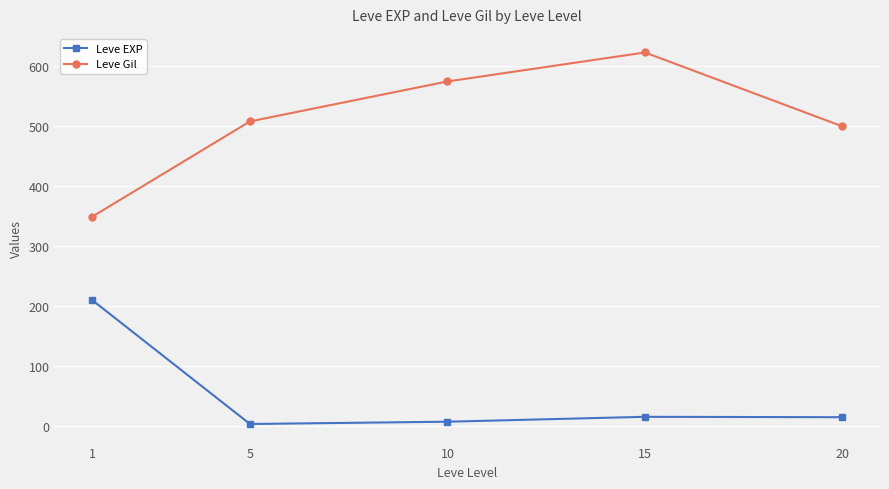

Which series has the largest total across all categories?

Leve Gil